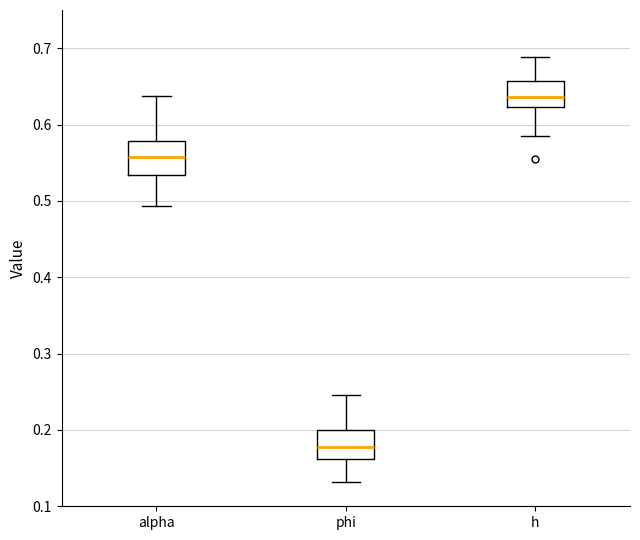

Reading left to right, transcribe this box plot: for each box, give where its median line is, the range the box spans, and where its two whiskers end, as read against the y-axis. The values are not printed on the chart, so give them approximately, as read against the axis.

alpha: median 0.56, box 0.53 to 0.58, whiskers 0.49 to 0.64
phi: median 0.18, box 0.16 to 0.20, whiskers 0.13 to 0.25
h: median 0.64, box 0.62 to 0.66, whiskers 0.58 to 0.69